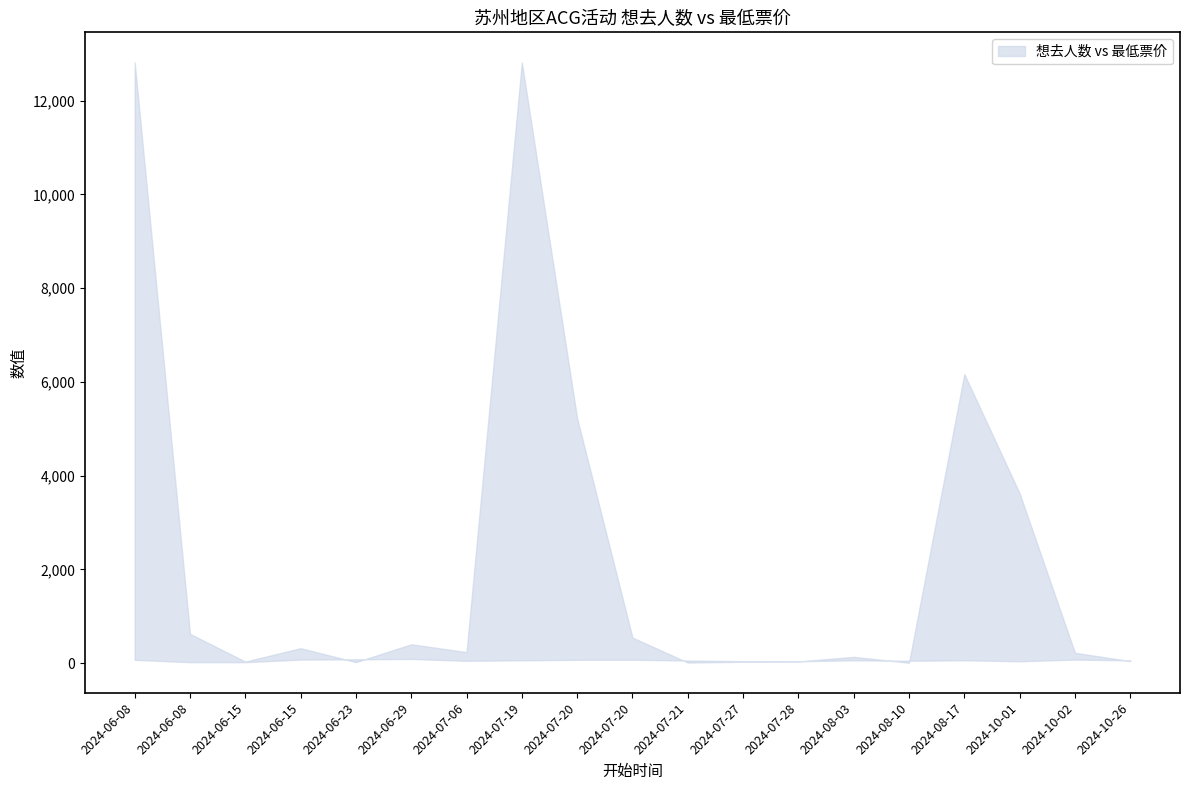

What is the difference between the highest and lowest values at 2024-07-06?

186.0